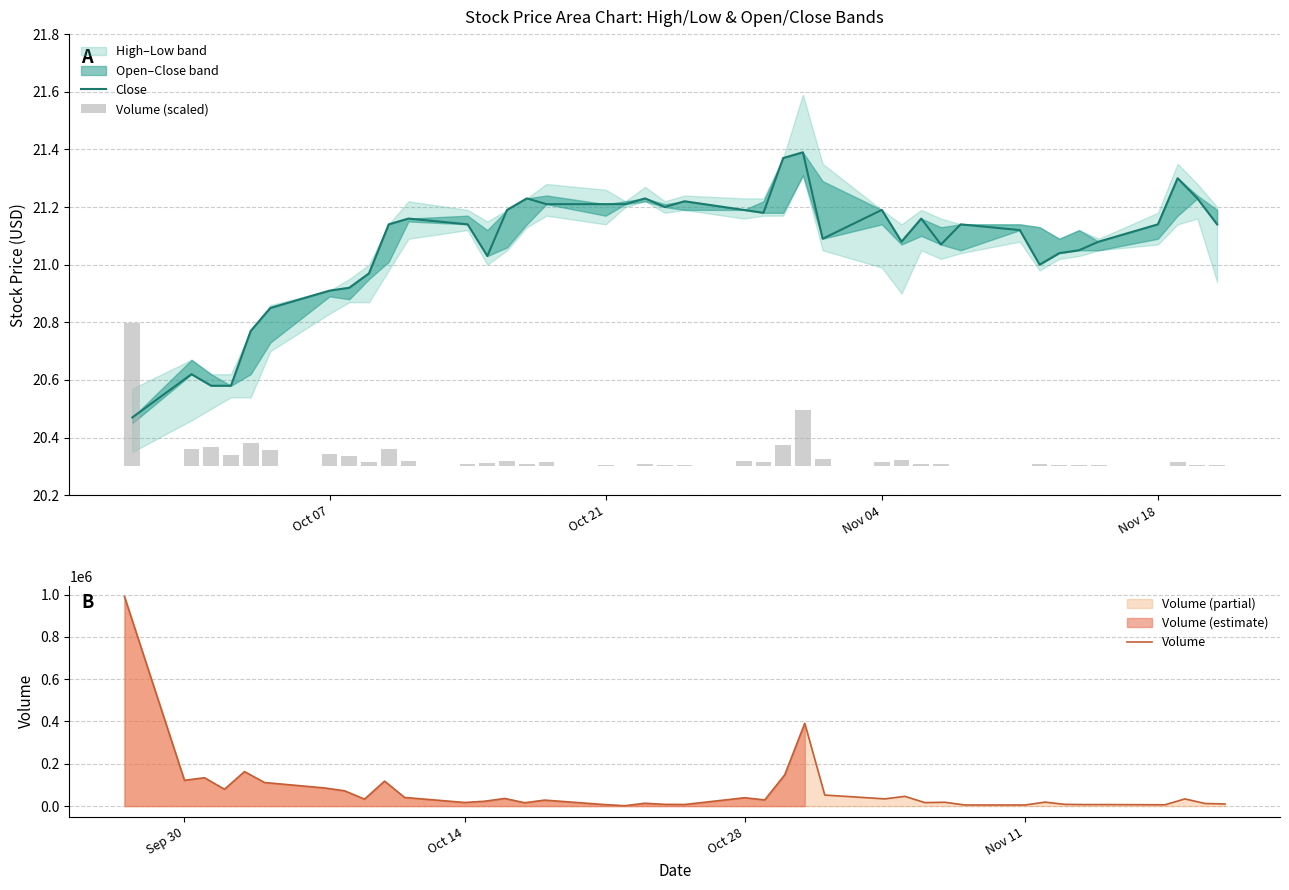

What is the maximum value for Volume?

990963